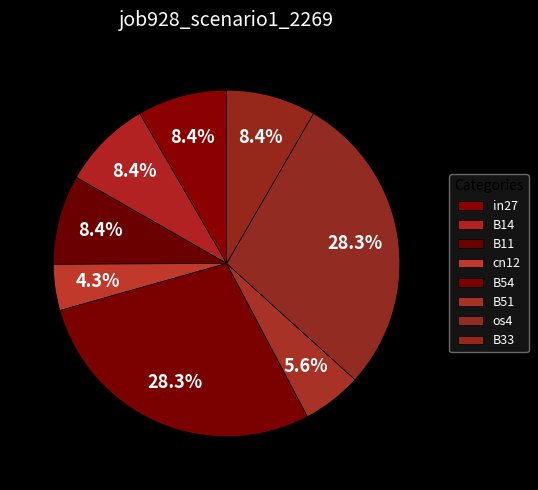

How many slices are in this pie chart?

8